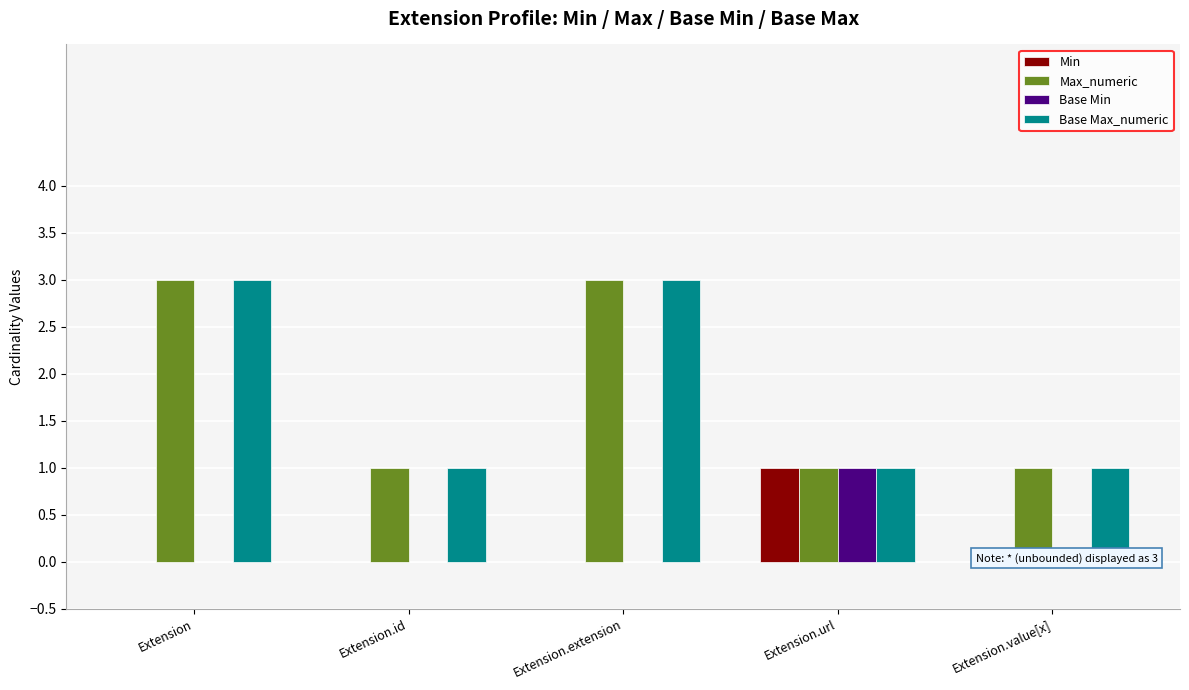

What is the label of the 5th bar from the right?

Extension